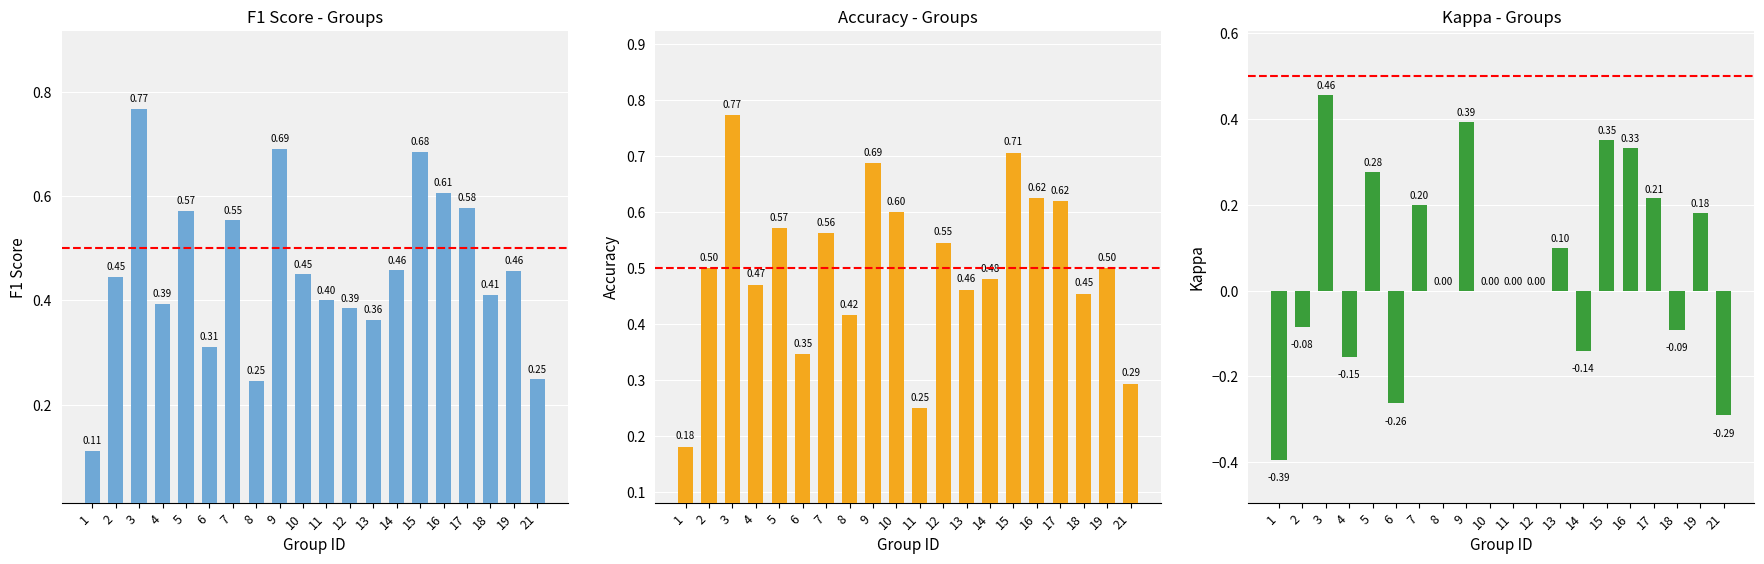

Count the F1 Score values in the range 0 to 1.

20